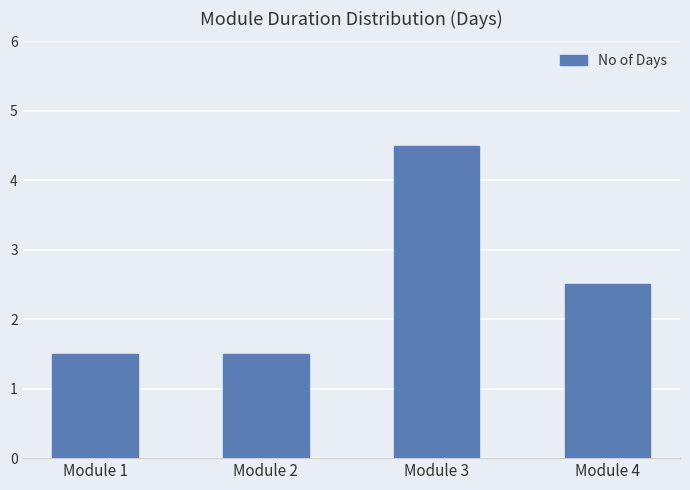

Reading left to right, list all the values displayed in this chart.

Module 1=1.5	Module 2=1.5	Module 3=4.5	Module 4=2.5